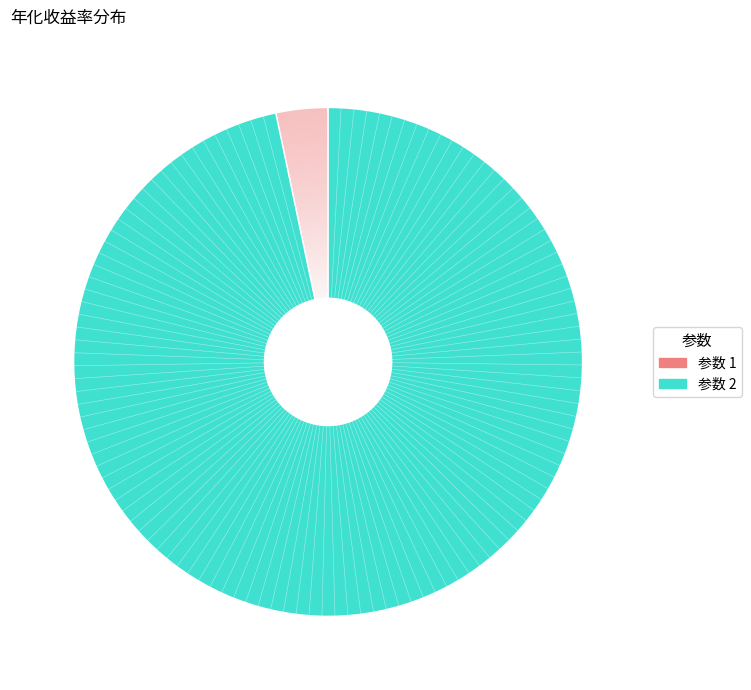

Is there any slice that represents more than half of the pie?

Yes